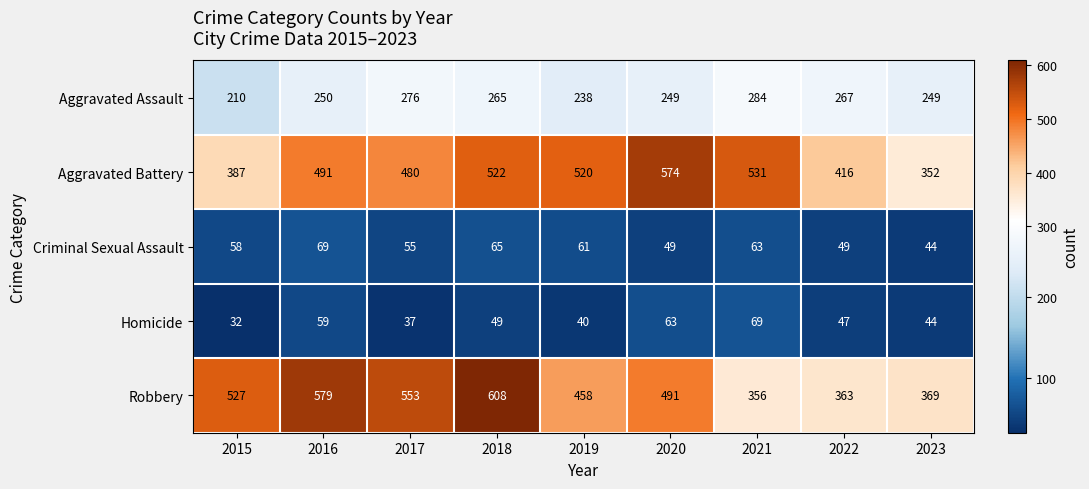

What is the difference between the Aggravated Assault values at 2022 and 2015?

57